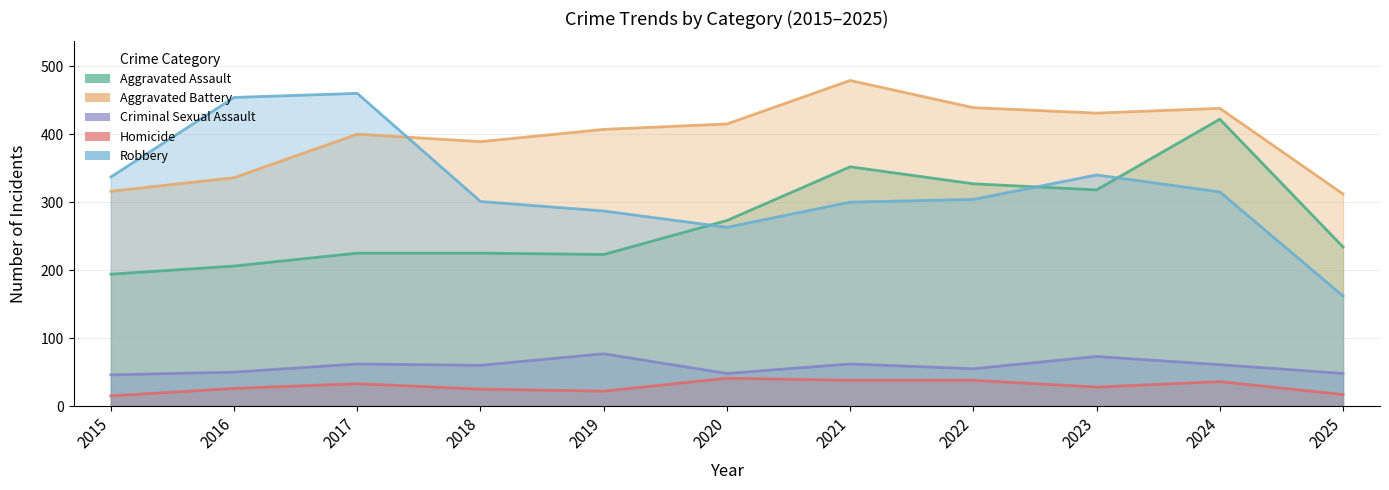

What is the difference between the maximum and minimum values in the Aggravated Assault series?

228